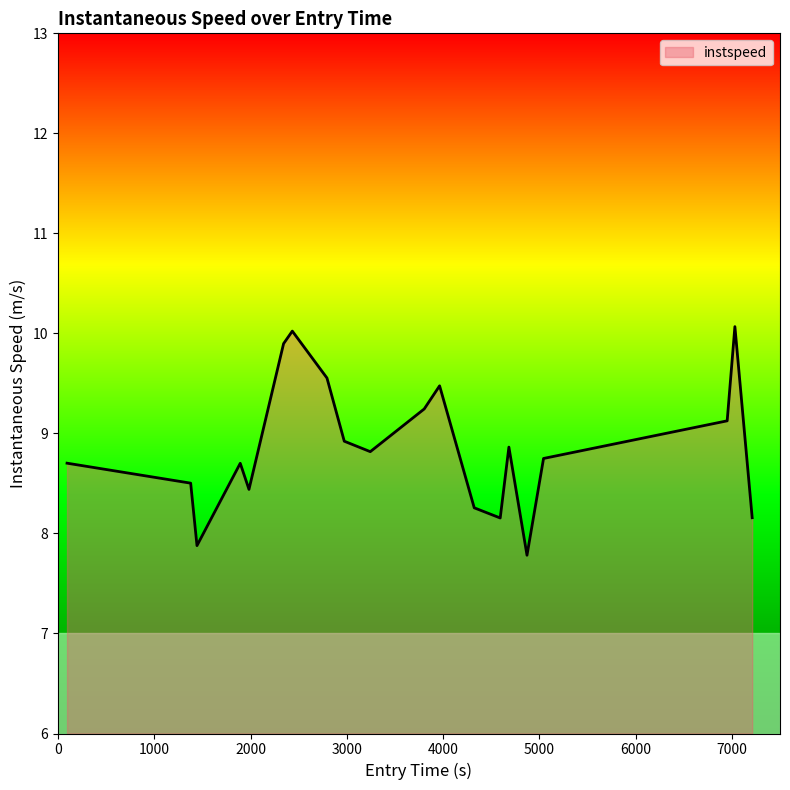

What is the smallest value displayed?

7.8